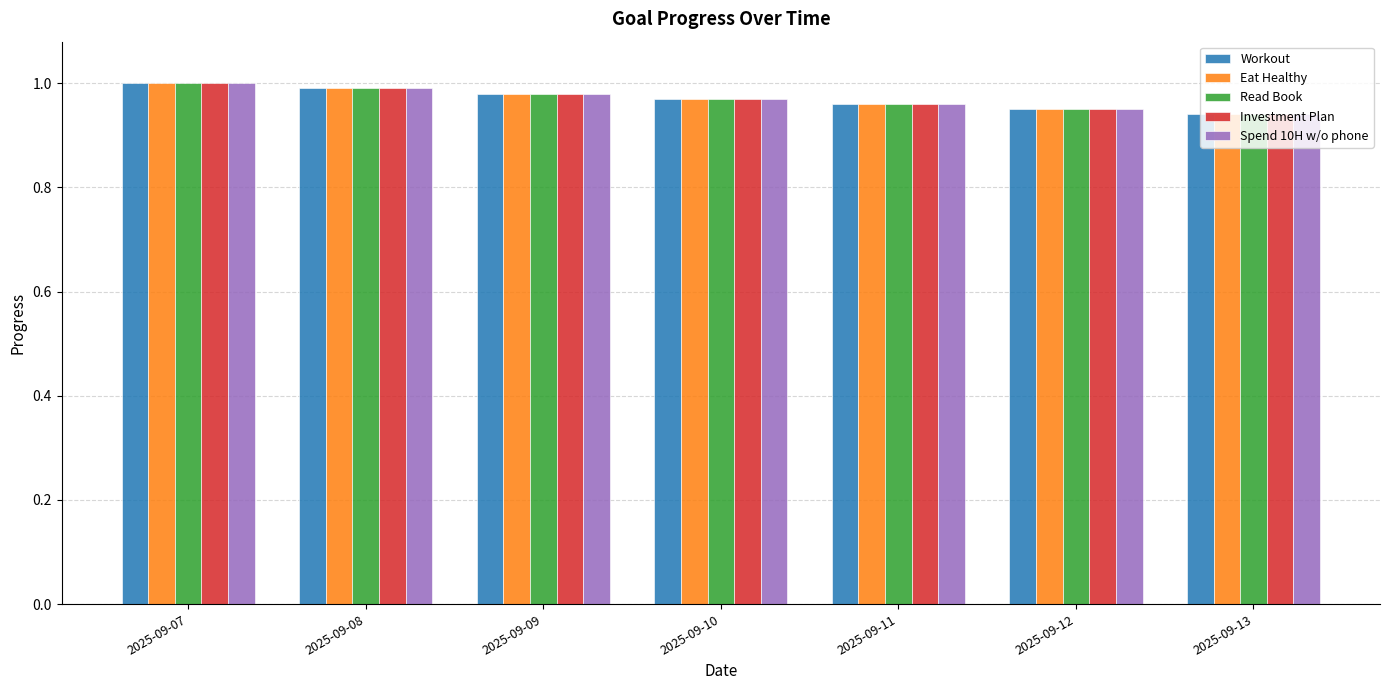

At which category is the sum across all series the highest?

2025-09-07